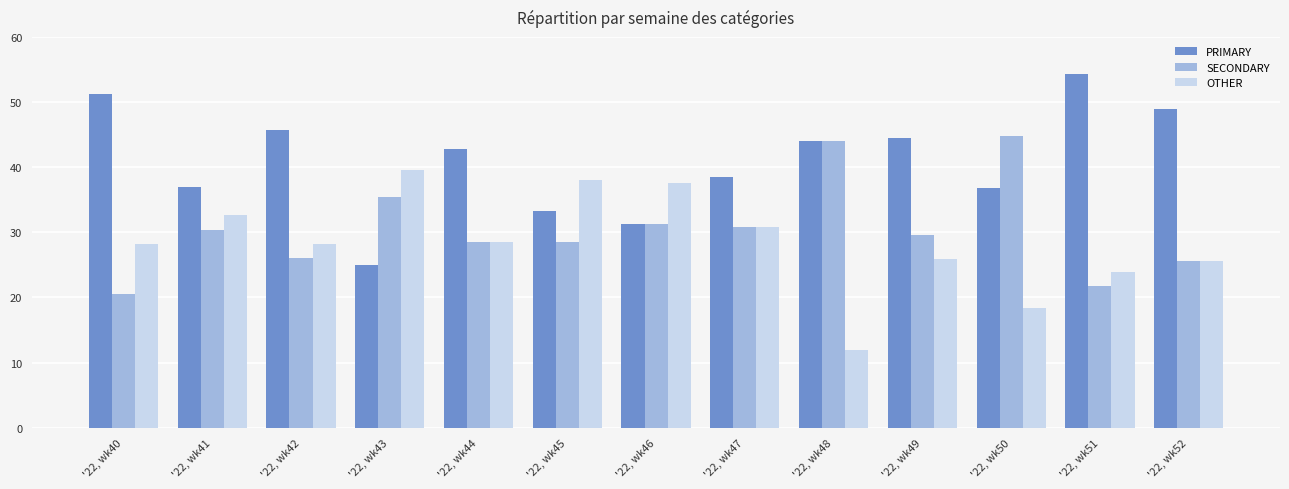

Count the number of data series in this chart.

3